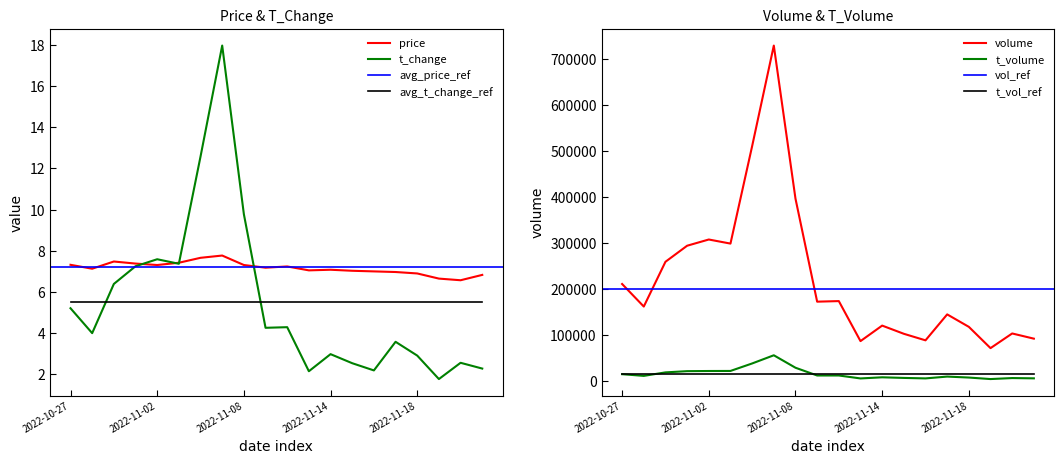

List the labels in order of price value, smallest first.

2022-11-28, 2022-11-21, 2022-11-29, 2022-11-18, 2022-11-17, 2022-11-16, 2022-11-15, 2022-11-11, 2022-11-14, 2022-10-28, 2022-11-09, 2022-11-10, 2022-11-02, 2022-11-08, 2022-10-27, 2022-11-01, 2022-11-03, 2022-10-31, 2022-11-04, 2022-11-07